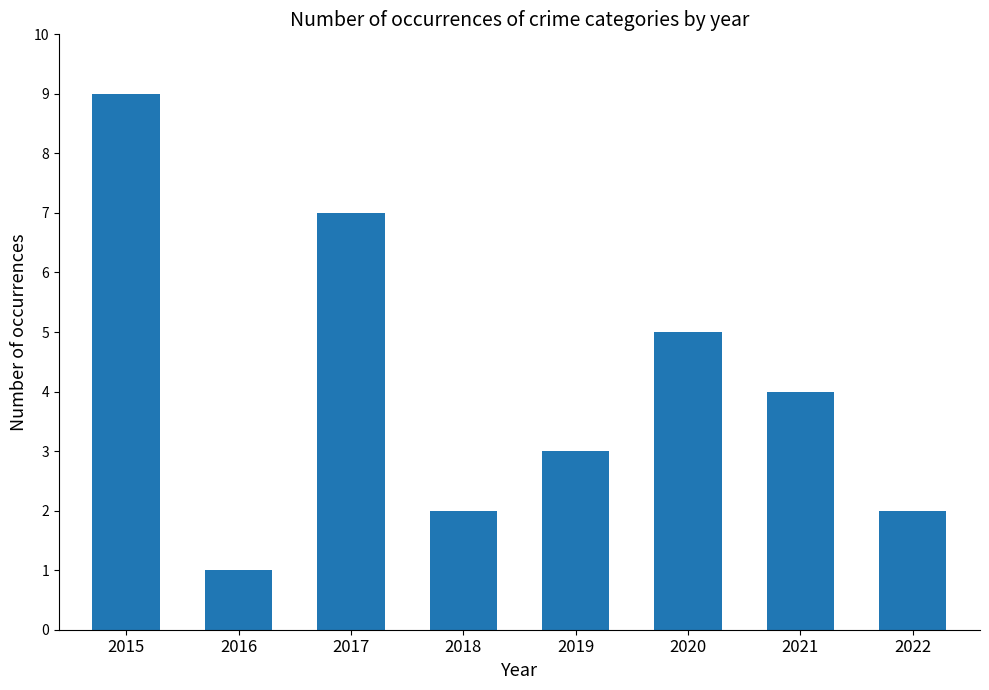

What is the value of the 7th bar from the left?

4